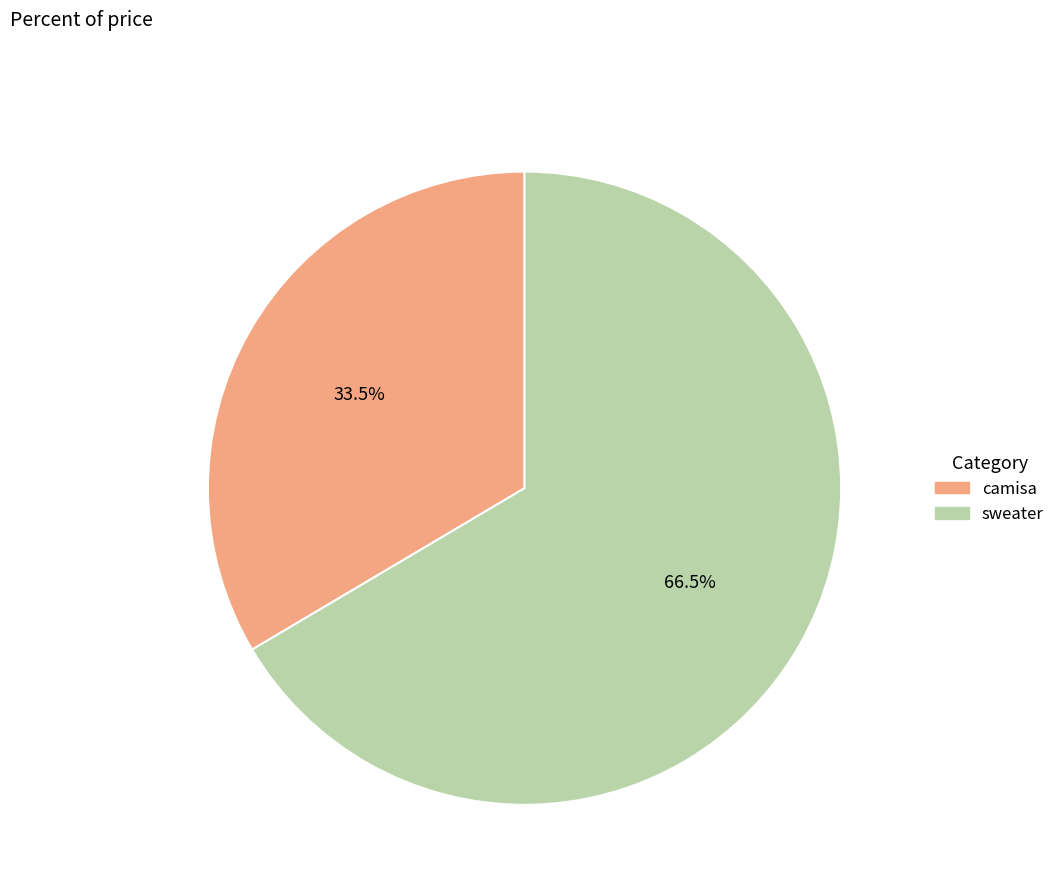

Which has a higher value, sweater or camisa?

sweater